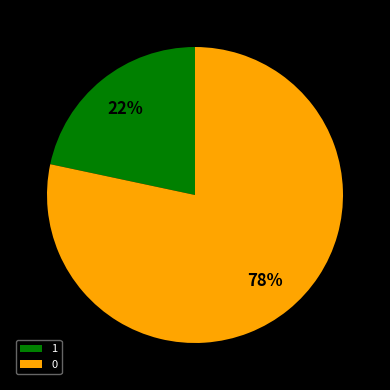

To the nearest percent, what is the combined percentage of 0 and 1?

100%